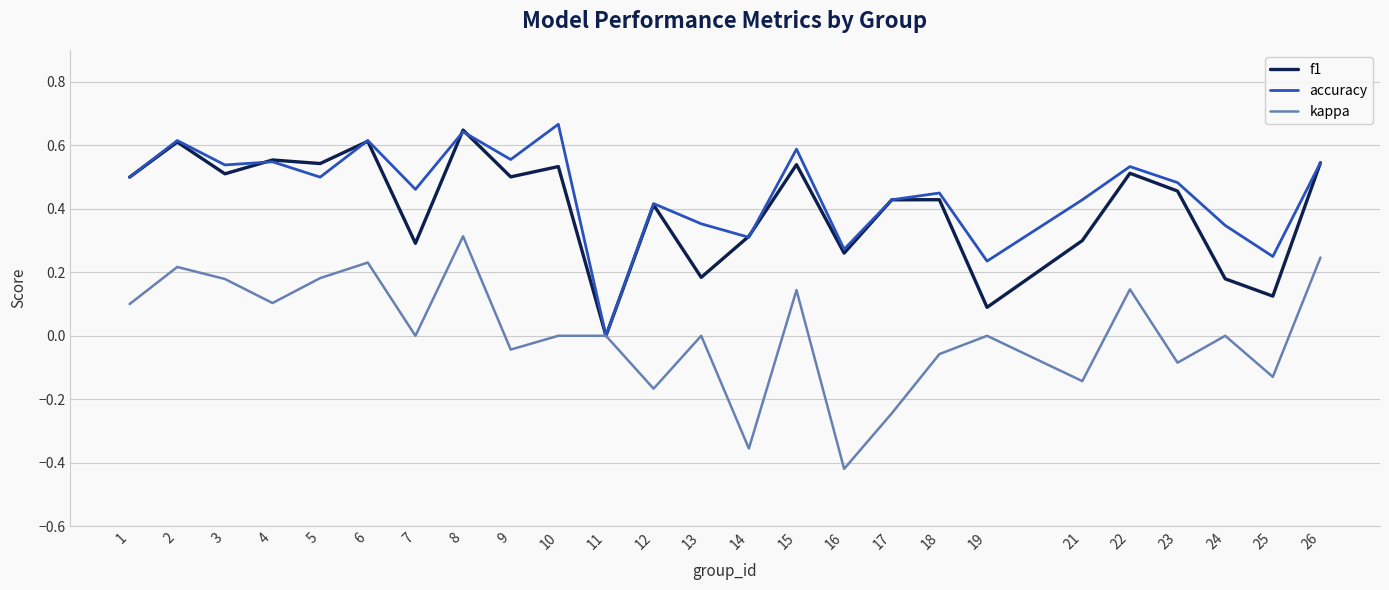

Which category has the lowest value in the accuracy series?

11